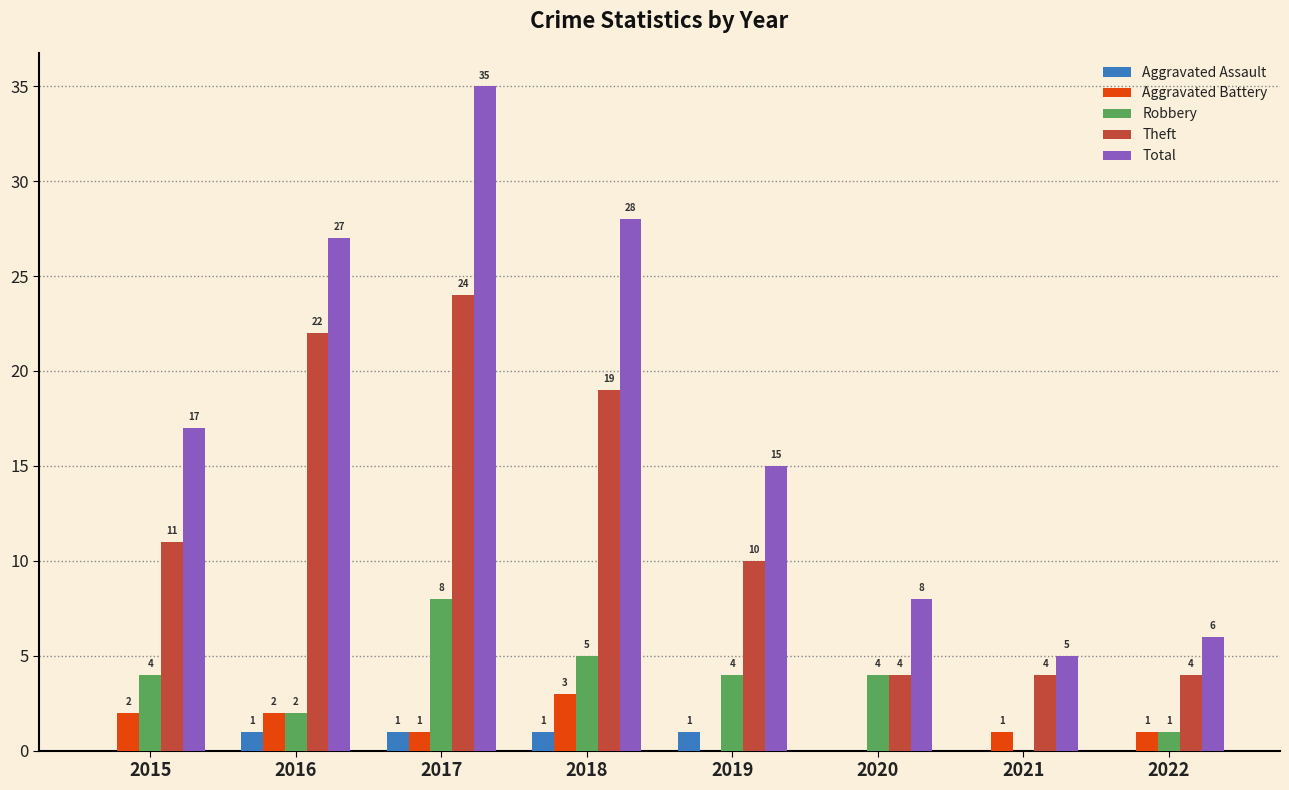

What is the average value of the Robbery series?

4